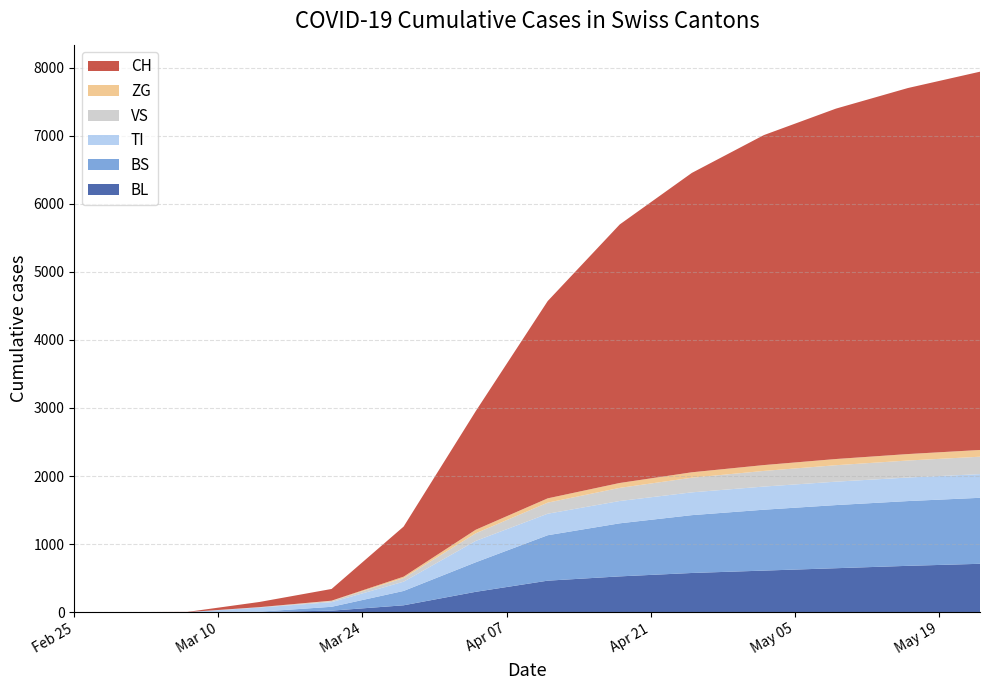

Reading left to right, list all the values displayed in this chart.

BL: 0	0	0	5	21	115	326	462	545	592	626	660	700	730
BS: 0	0	0	0	73	228	500	700	800	870	910	940	960	980
TI: 0	0	0	61	70	155	290	316	330	338	342	345	347	349
VS: 0	0	0	6	19	54	130	170	200	220	235	245	252	258
ZG: 0	0	0	0	5	21	55	65	75	82	88	92	96	100
CH: 0	0	3	79	192	806	2100	3200	4000	4600	5000	5300	5500	5650